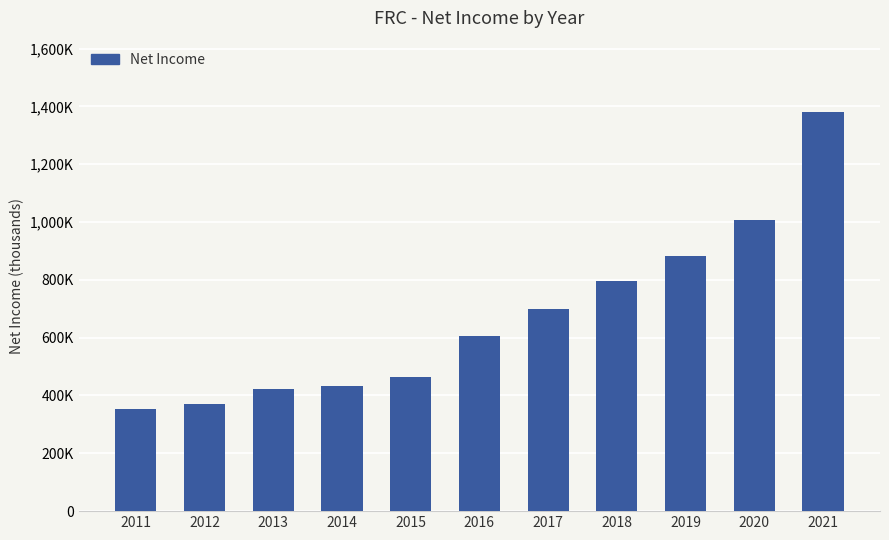

At which label does the data first exceed 604800?

2017